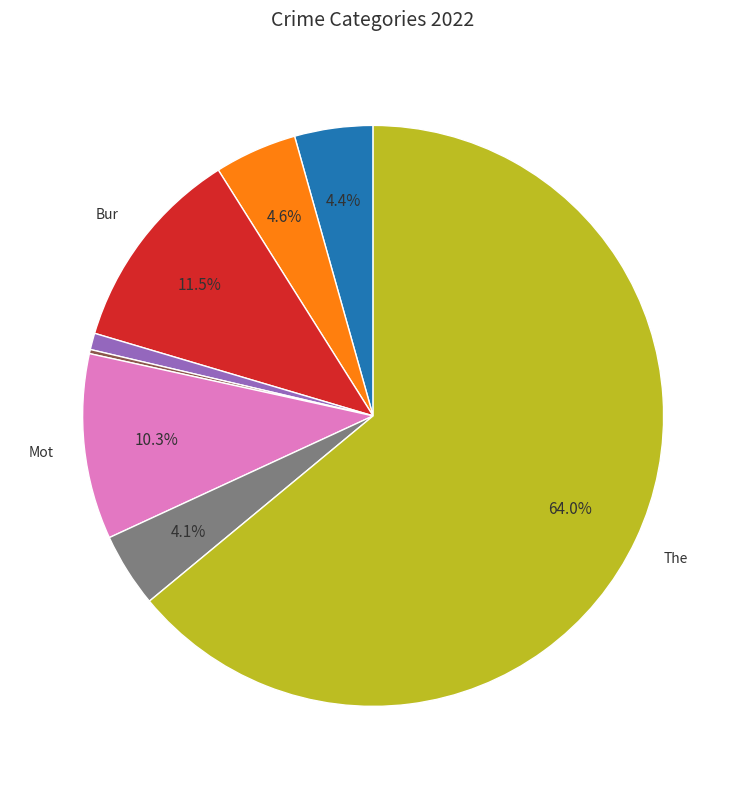

Is there any slice that represents more than half of the pie?

Yes